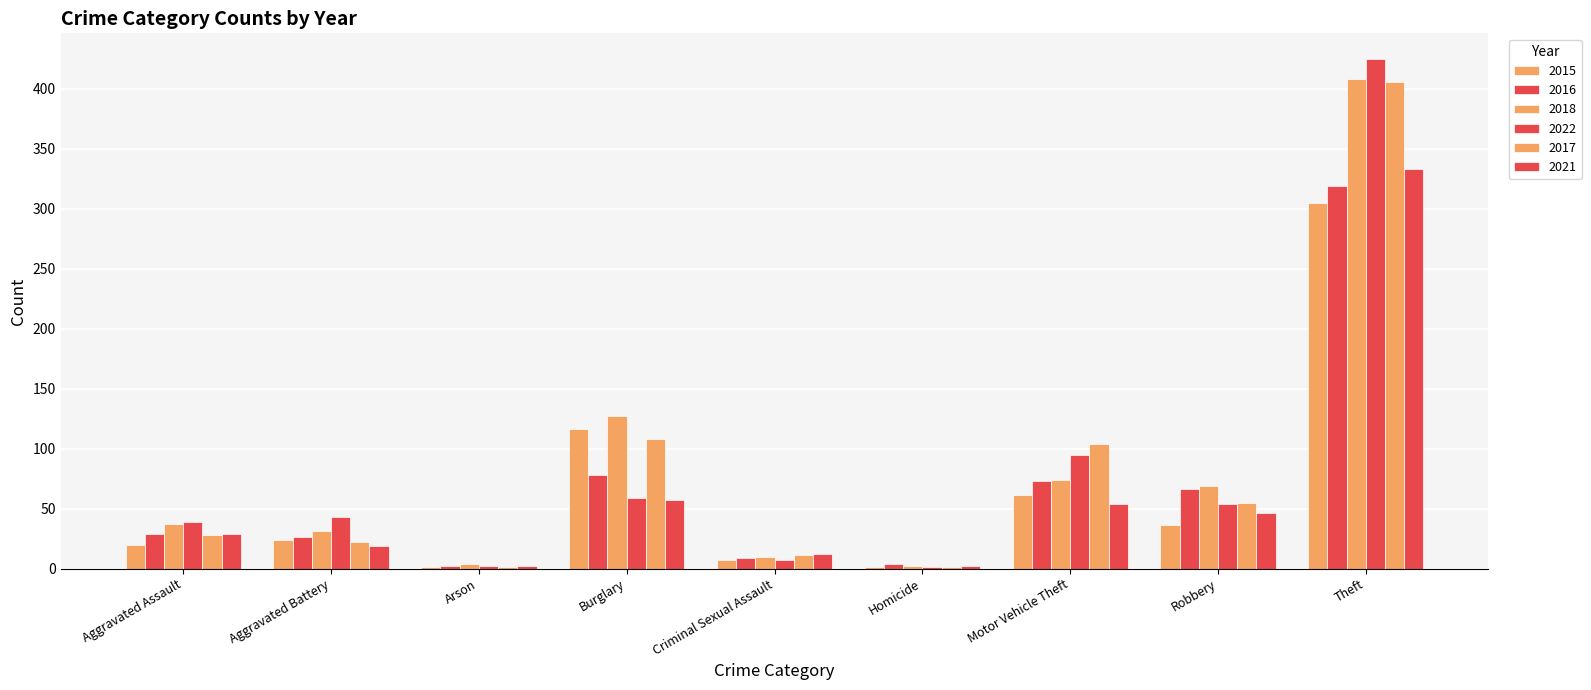

Which has a higher value, Theft or Homicide?

Theft